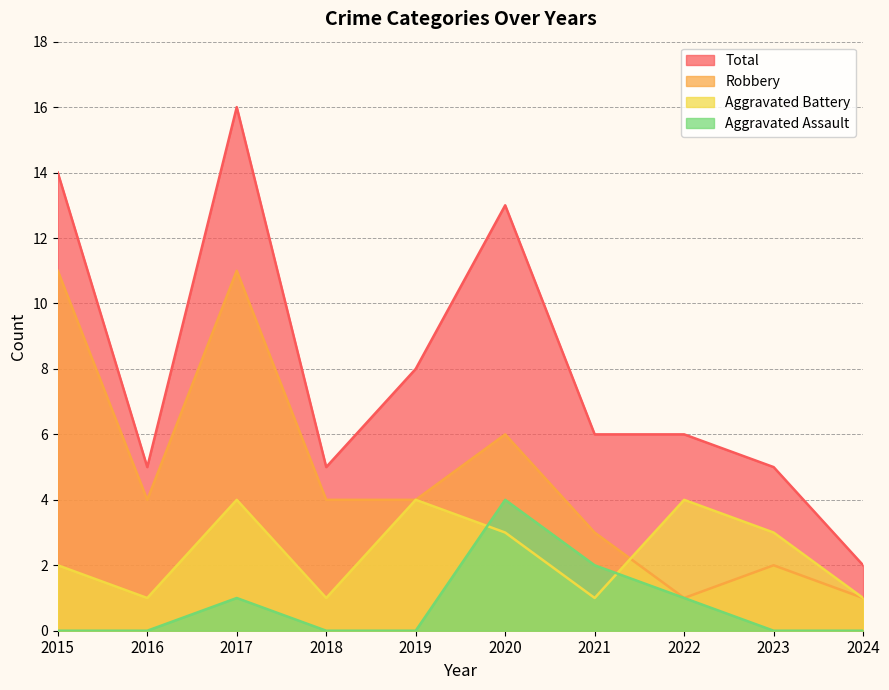

How many data points does each series have?

10